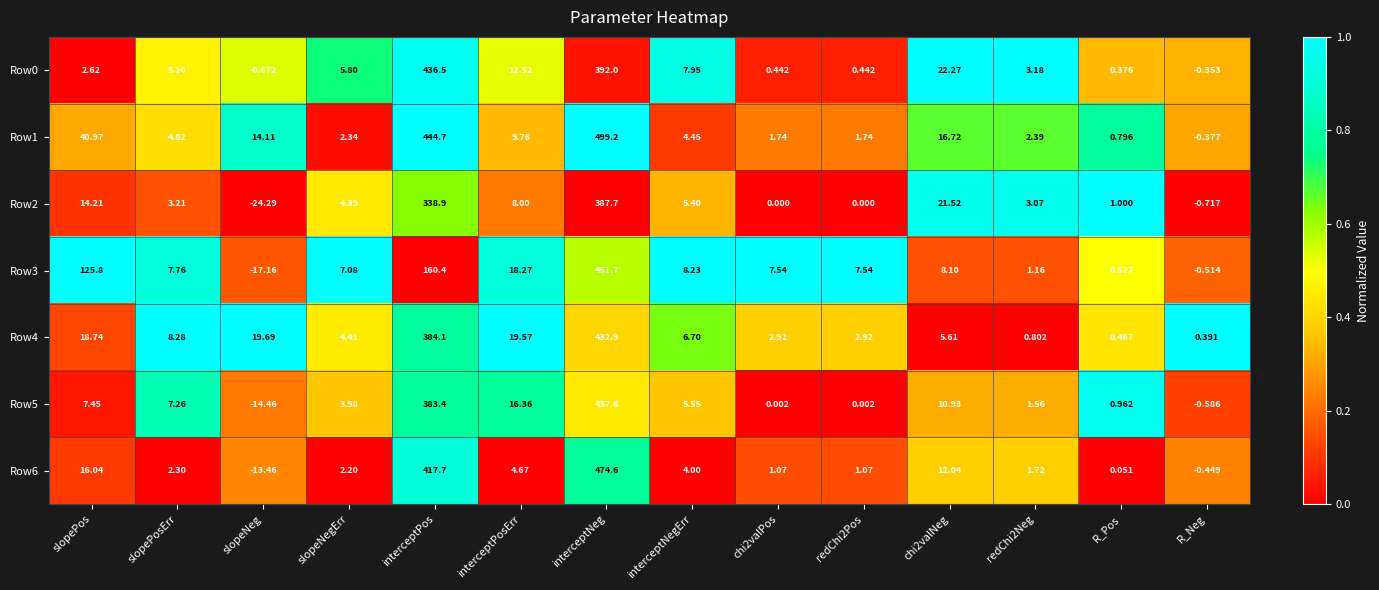

At which label does Row1 reach its minimum?

R_Neg